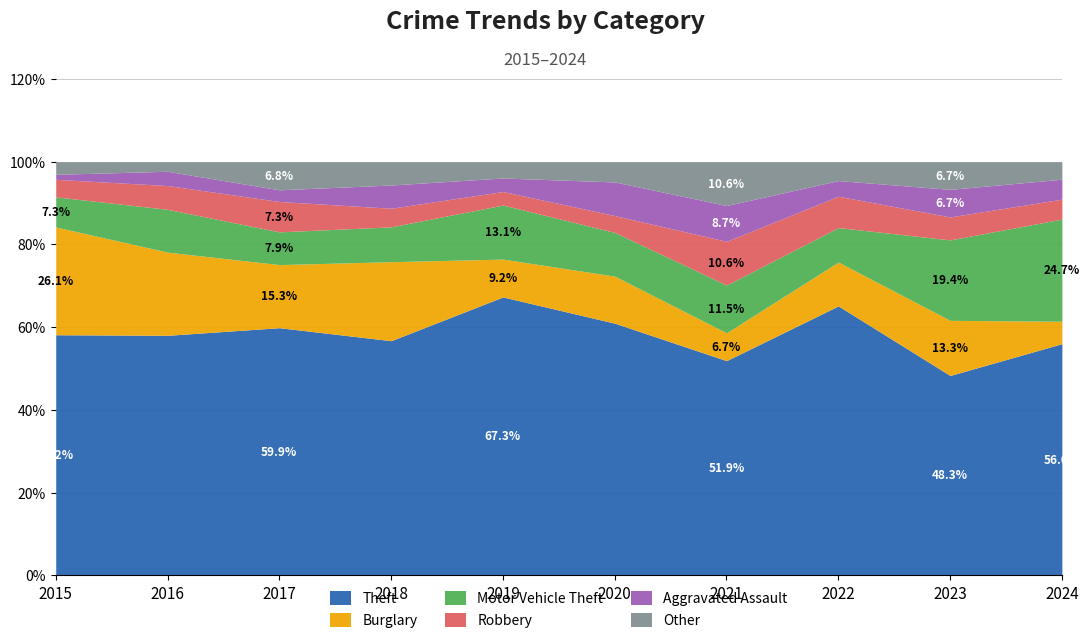

What is the value of the Other point at the 7th from the left?

11